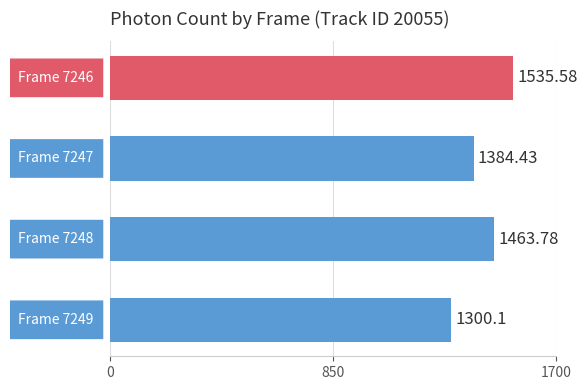

What is the average value?

1421.0